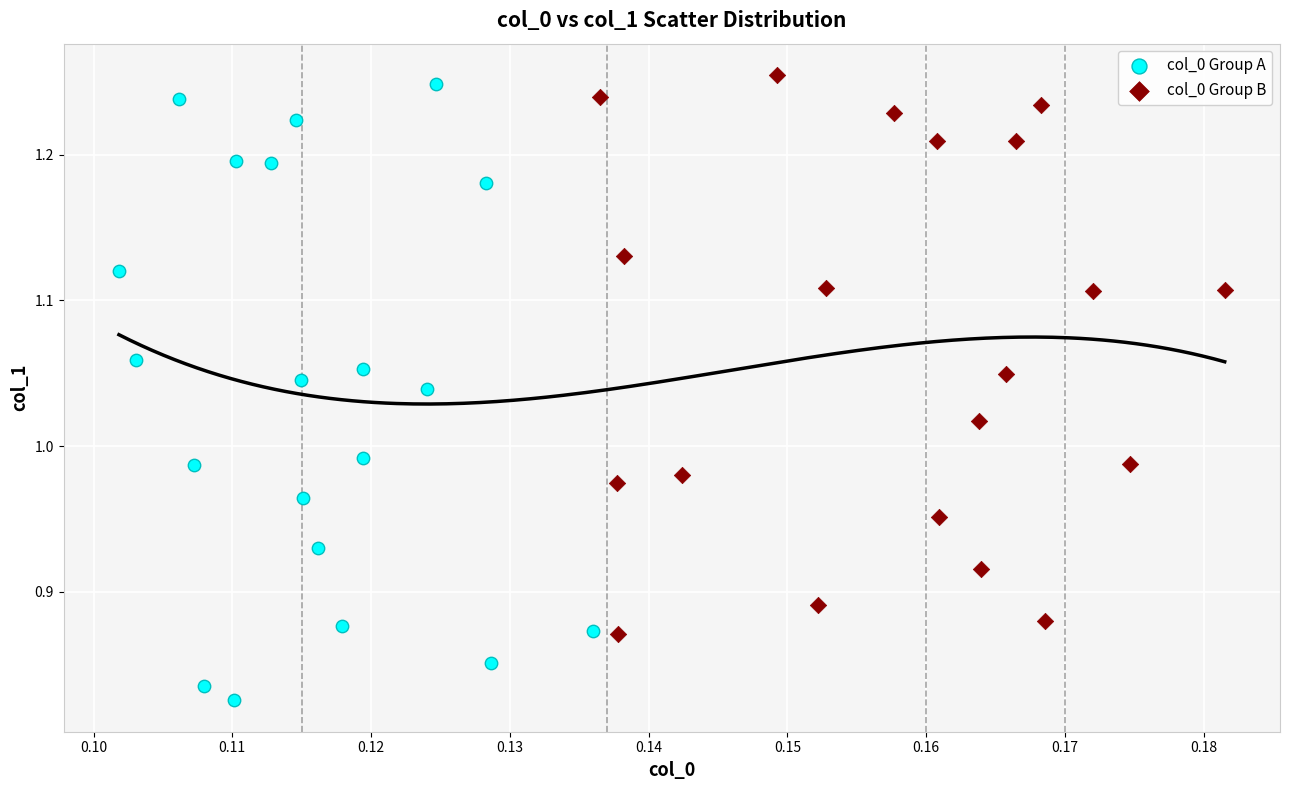

Which series has the widest spread of Y values?

col_0 Group A